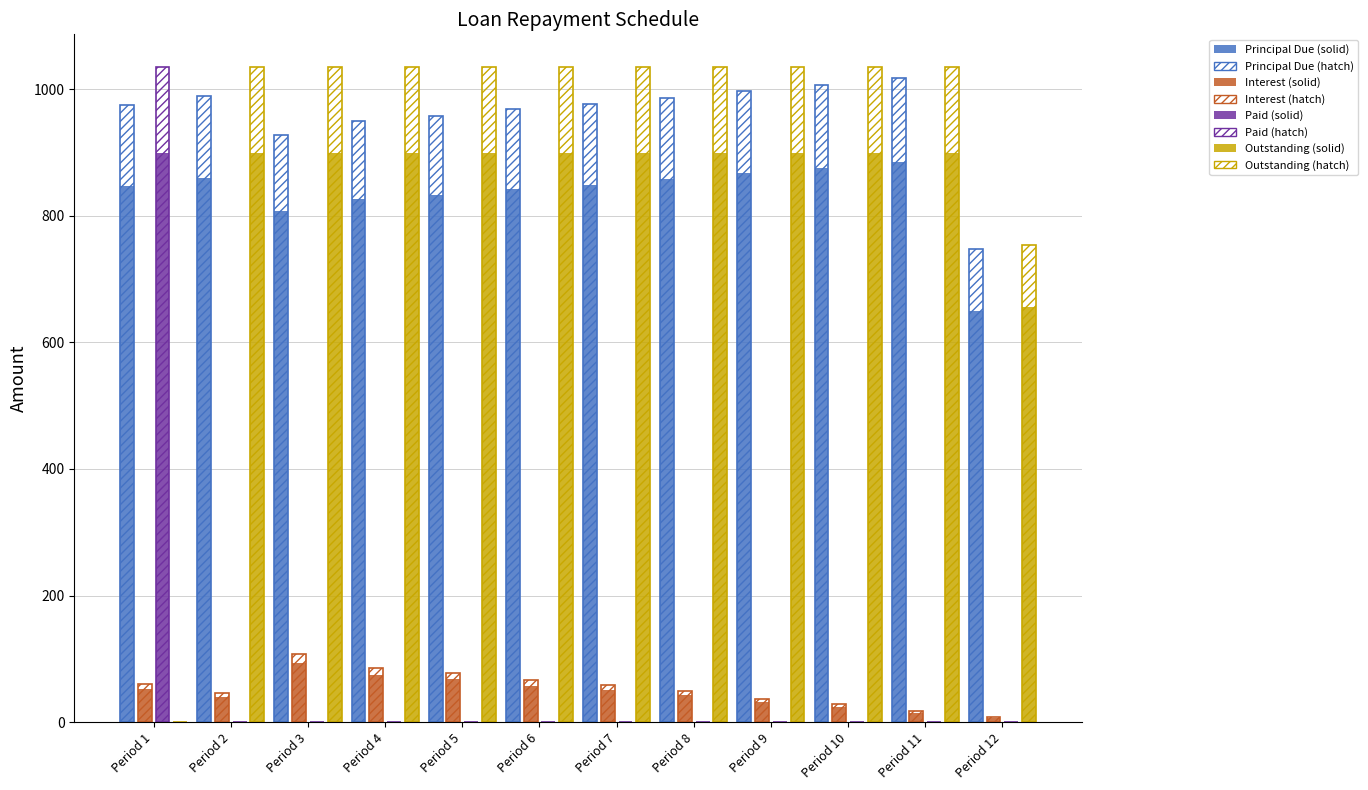

Does the chart contain stacked bars?

No